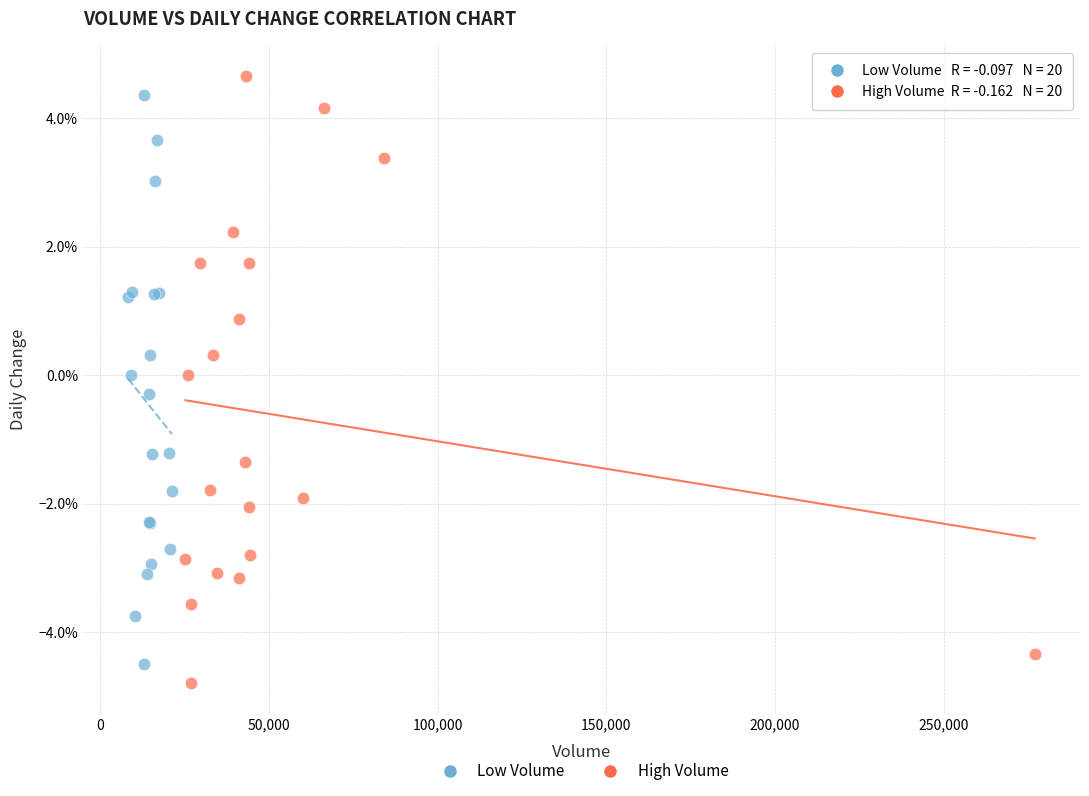

Which series reaches the maximum Y coordinate?

High Volume